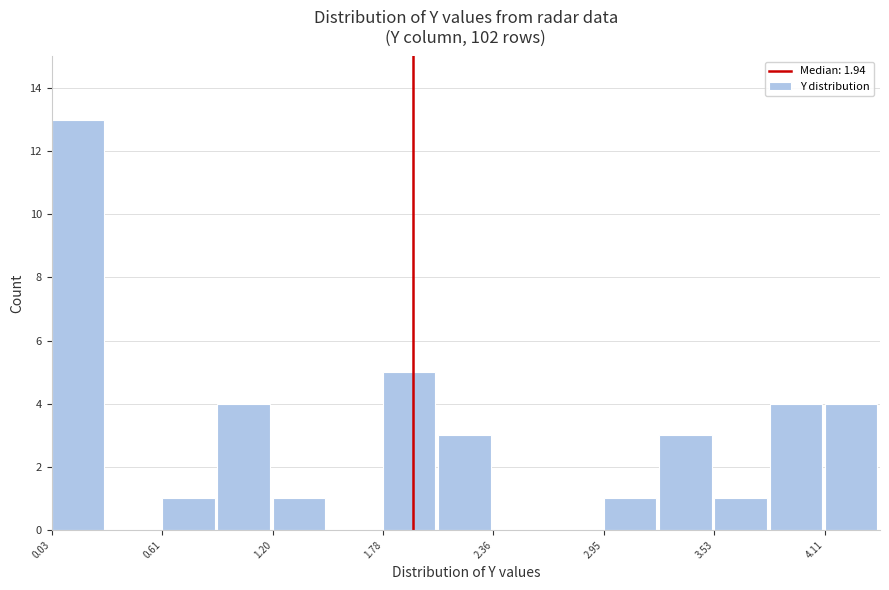

Read against the x-axis, roughly where is the centre of the tallest bar?

0.2